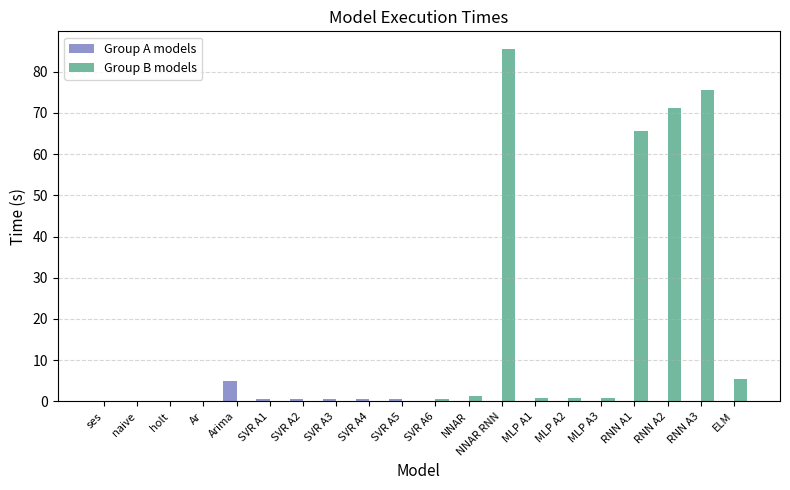

At how many categories does at least one series exceed 49?

4